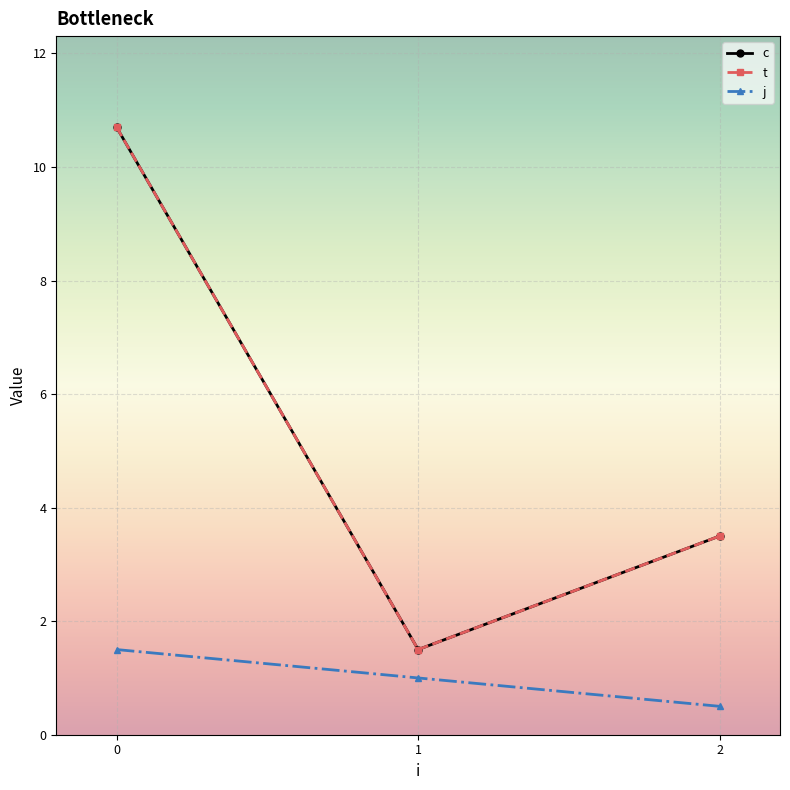

The c series shows 1.5 at 1. True or false?

True